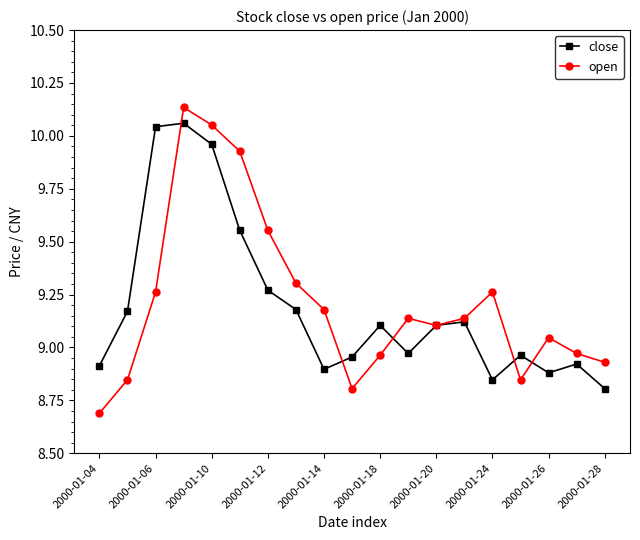

In close, how many points are lower than both neighbors (excluding endpoints)?

4